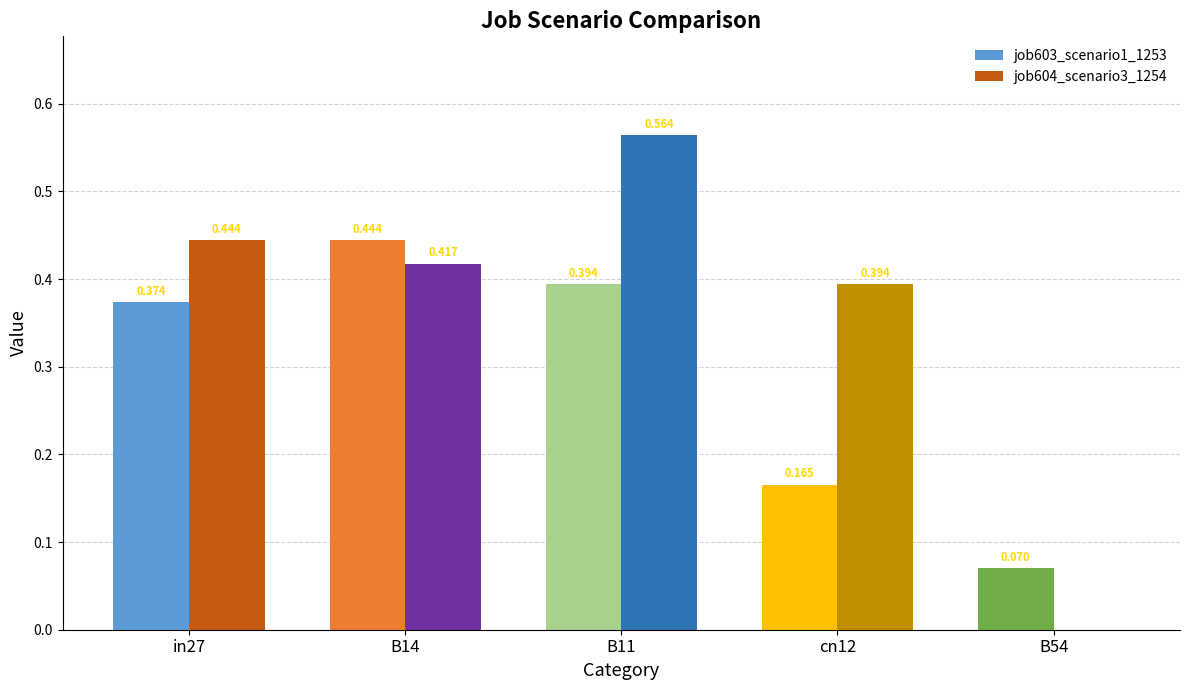

How many job604_scenario3_1254 values are between 0 and 1?

5